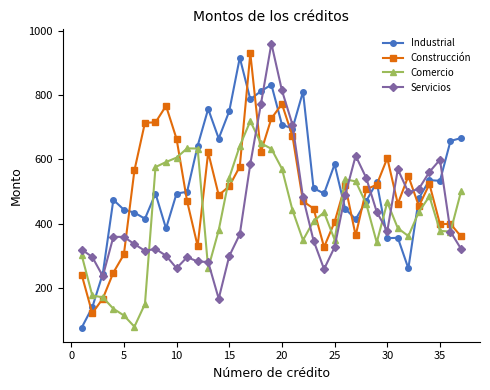

What is the maximum value shown in the chart?

961.6